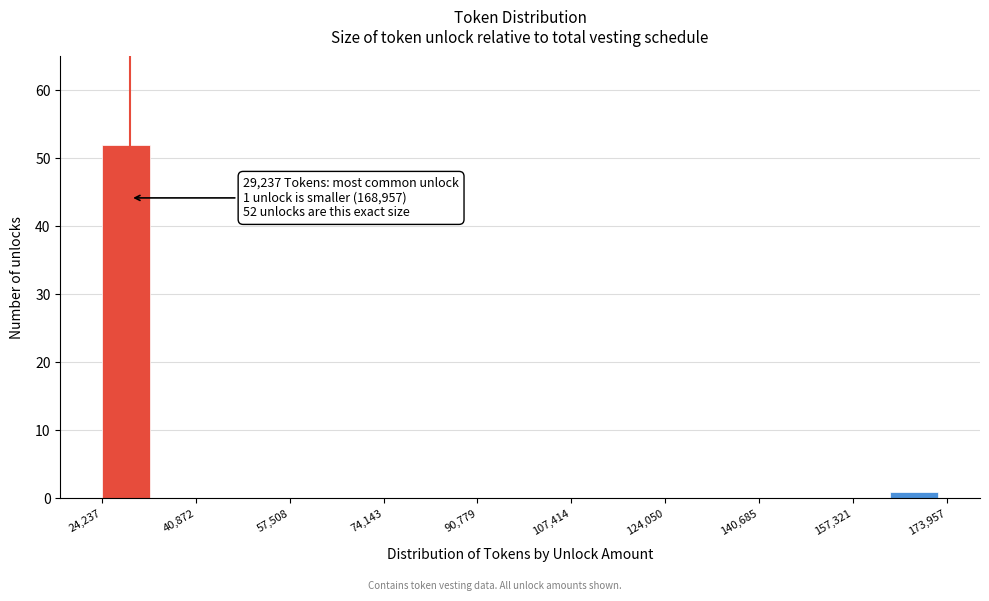

Over which range of the x-axis is the bar tallest?

24000 to 34000